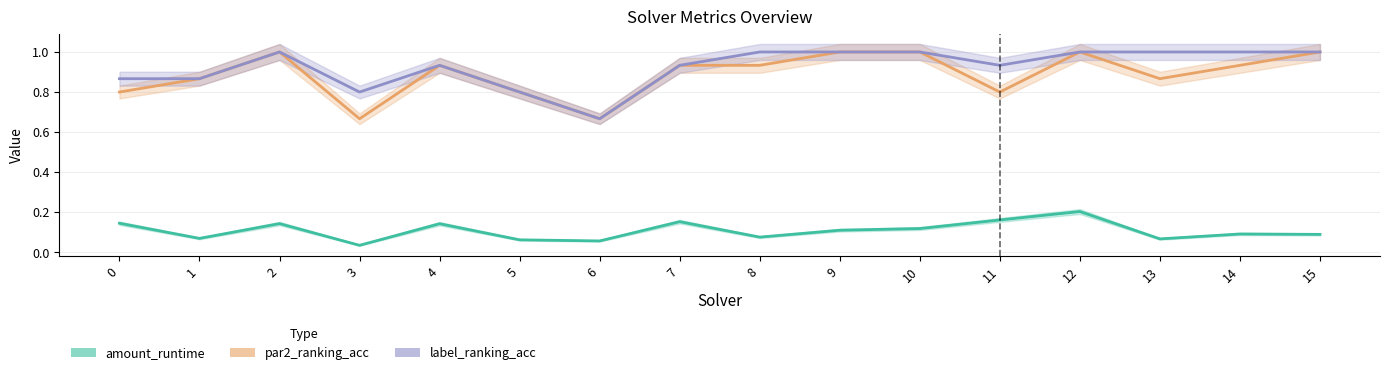

Reading left to right, transcribe all the data shown in this chart.

amount_runtime: 0.1	0.1	0.1	0.0	0.1	0.1	0.1	0.2	0.1	0.1	0.1	0.2	0.2	0.1	0.1	0.1
par2_ranking_acc: 0.8	0.9	1.0	0.7	0.9	0.8	0.7	0.9	0.9	1.0	1.0	0.8	1.0	0.9	0.9	1.0
label_ranking_acc: 0.9	0.9	1.0	0.8	0.9	0.8	0.7	0.9	1.0	1.0	1.0	0.9	1.0	1.0	1.0	1.0